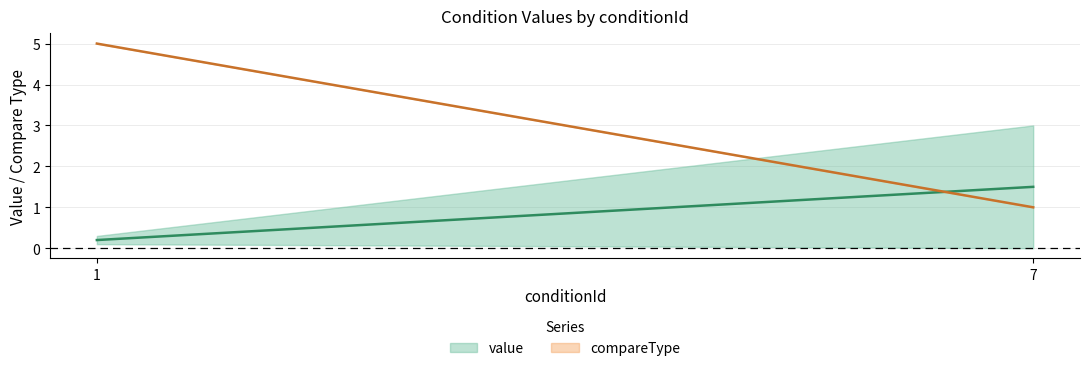

Is the value of compareType at 7 greater than the value of value at 1?

Yes